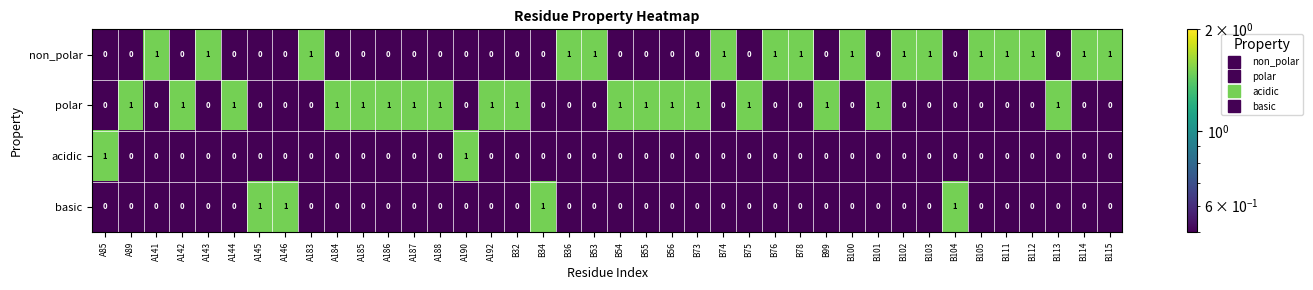

Is it true that non_polar equals 0 at A145?

True